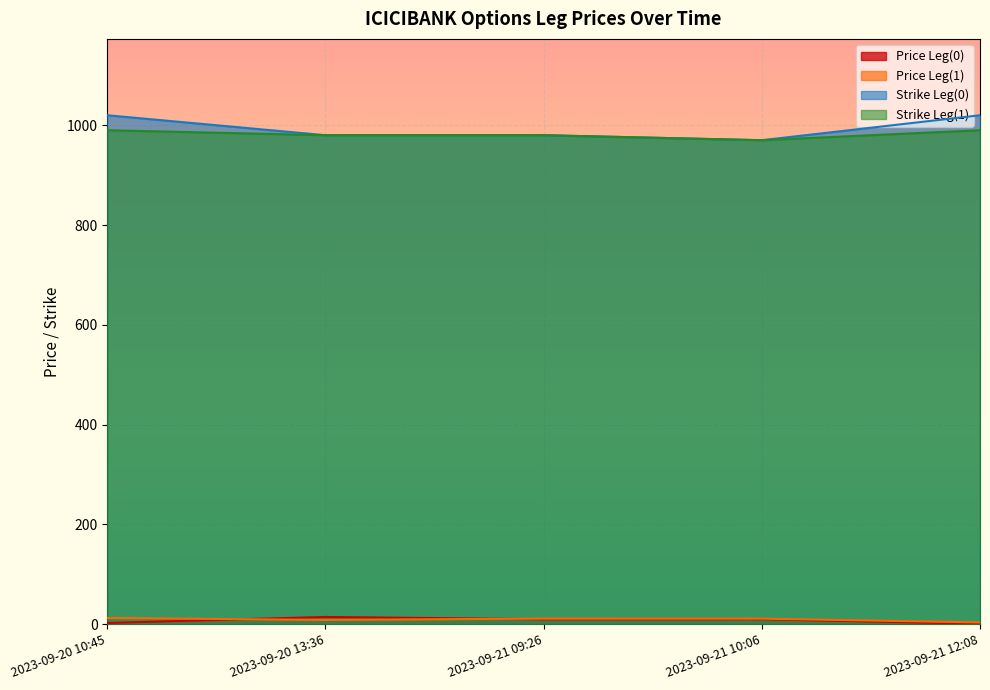

Reading right to left, transcribe all the data shown in this chart.

Price Leg(0): 2023-09-21 12:08=1.1	2023-09-21 10:06=10.2	2023-09-21 09:26=10.1	2023-09-20 13:36=14.7	2023-09-20 10:45=2.6
Price Leg(1): 2023-09-21 12:08=3.7	2023-09-21 10:06=11.3	2023-09-21 09:26=11.4	2023-09-20 13:36=8.7	2023-09-20 10:45=12.7
Strike Leg(0): 2023-09-21 12:08=1020.0	2023-09-21 10:06=970.0	2023-09-21 09:26=980.0	2023-09-20 13:36=980.0	2023-09-20 10:45=1020.0
Strike Leg(1): 2023-09-21 12:08=990.0	2023-09-21 10:06=970.0	2023-09-21 09:26=980.0	2023-09-20 13:36=980.0	2023-09-20 10:45=990.0